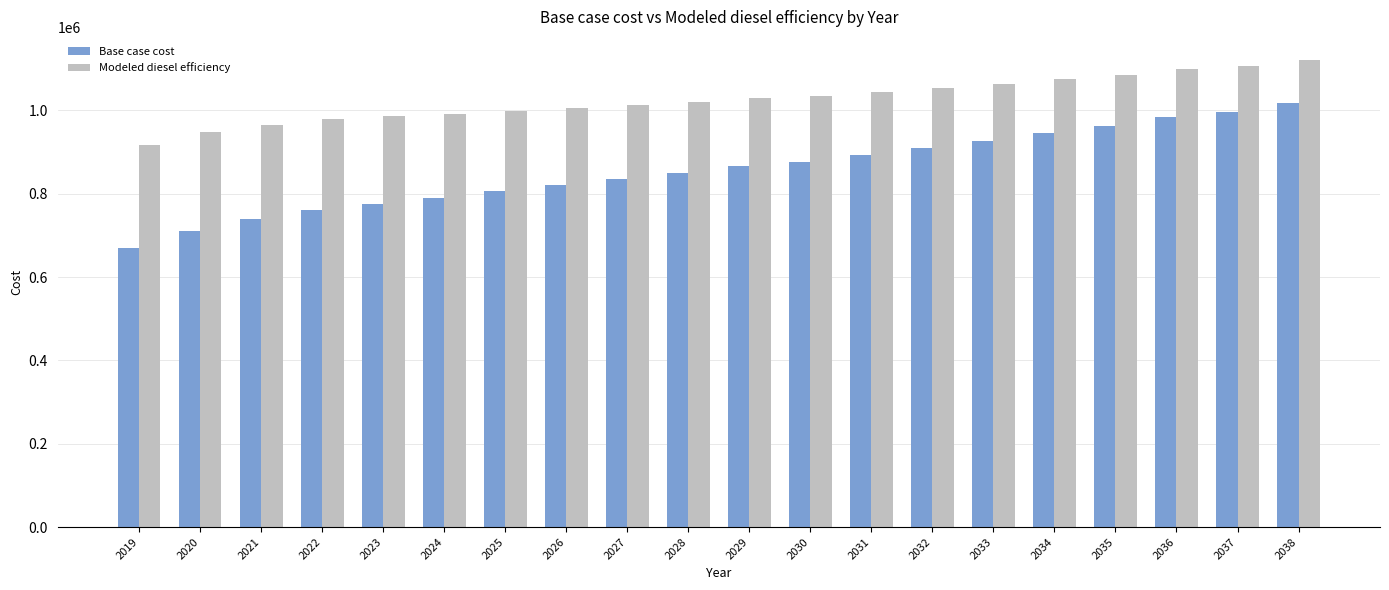

What is the sum of the Modeled diesel efficiency values at 2036 and 2037?

2206991.4